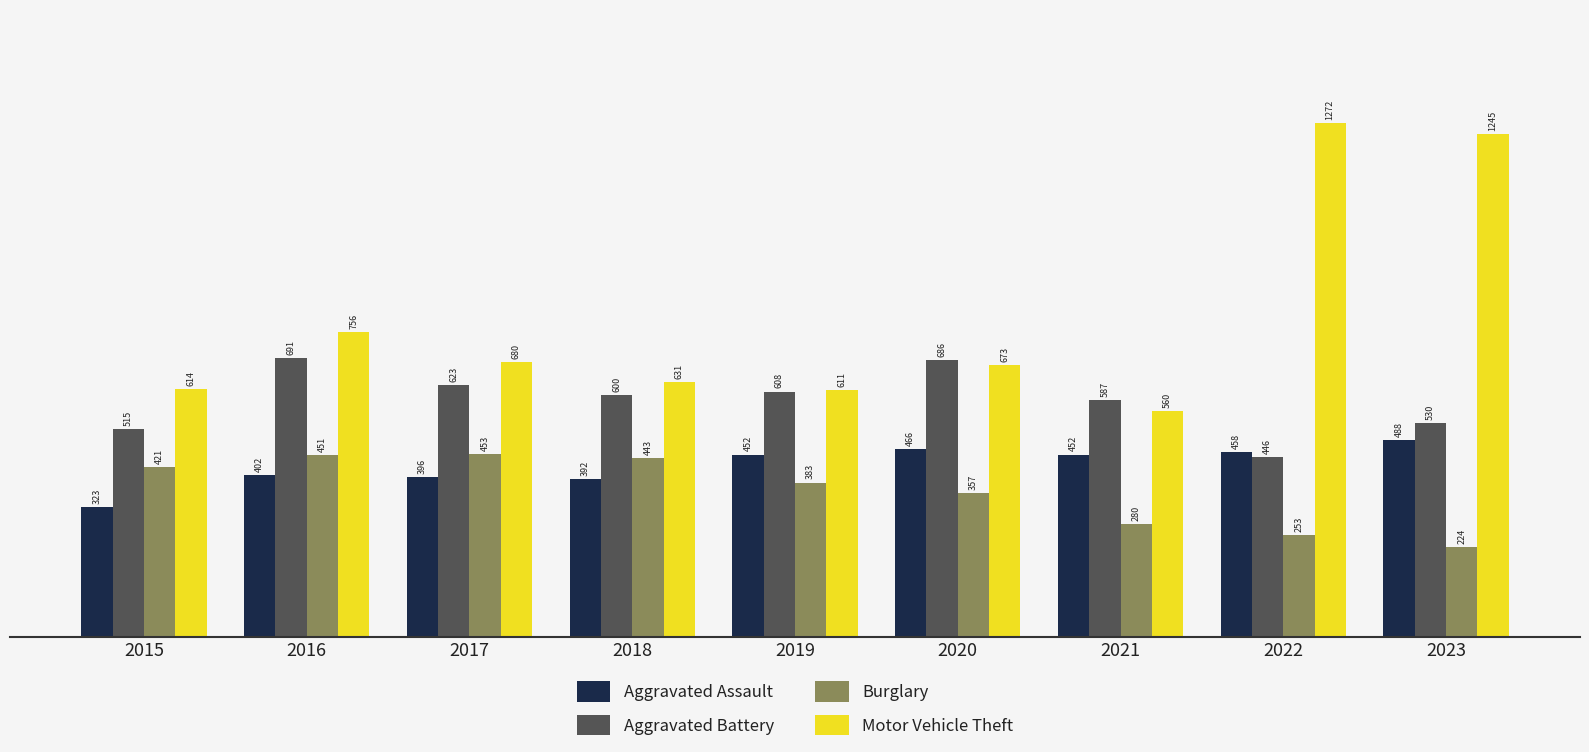

How many bars are there in each group?

4